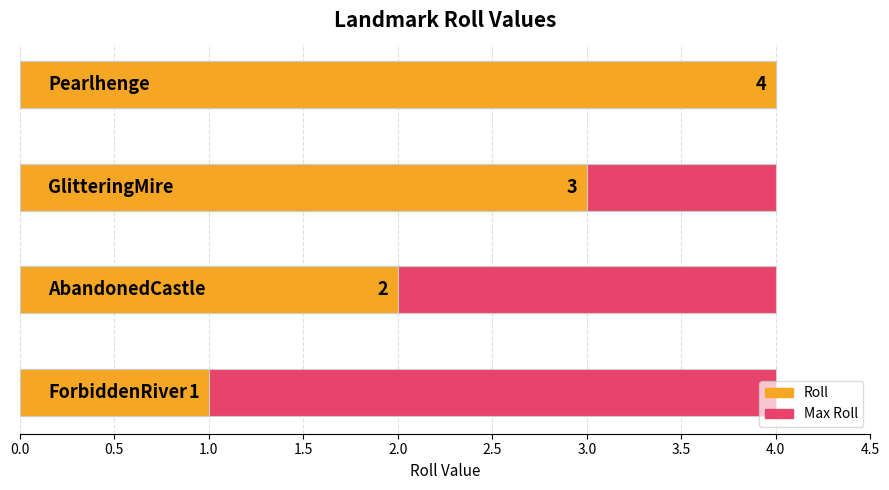

Is it true that Max Roll equals 1.0 at 0.0?

False